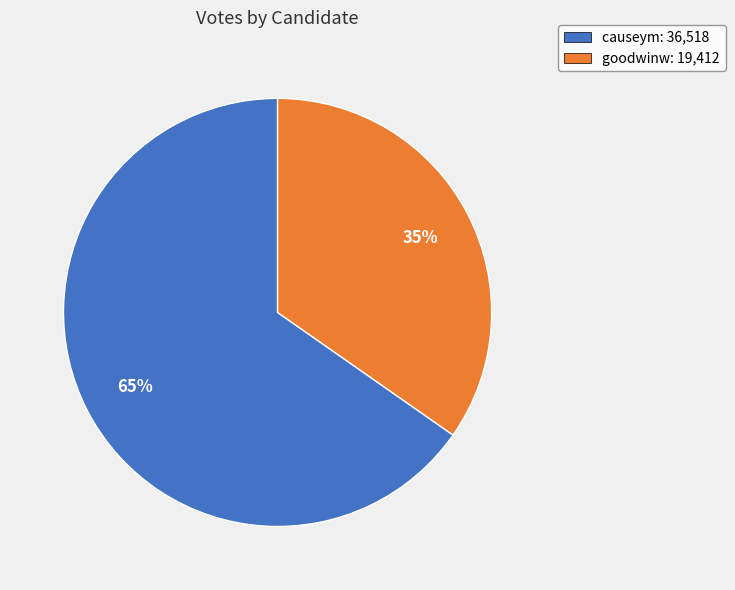

What is the largest slice in the pie chart?

causeym